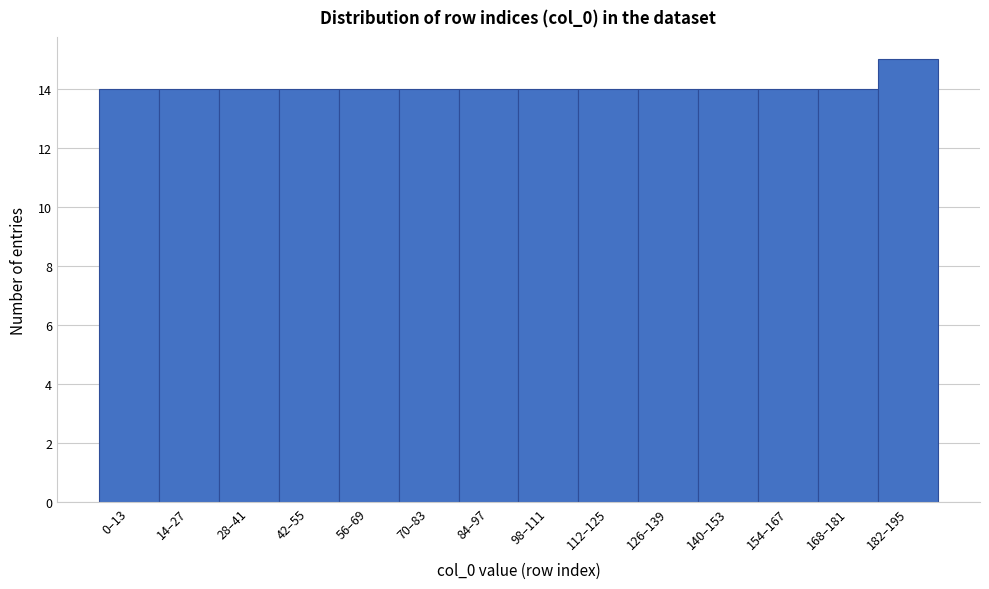

Reading left to right, transcribe all the data shown in this chart.

14	14	14	14	14	14	14	14	14	14	14	14	14	15